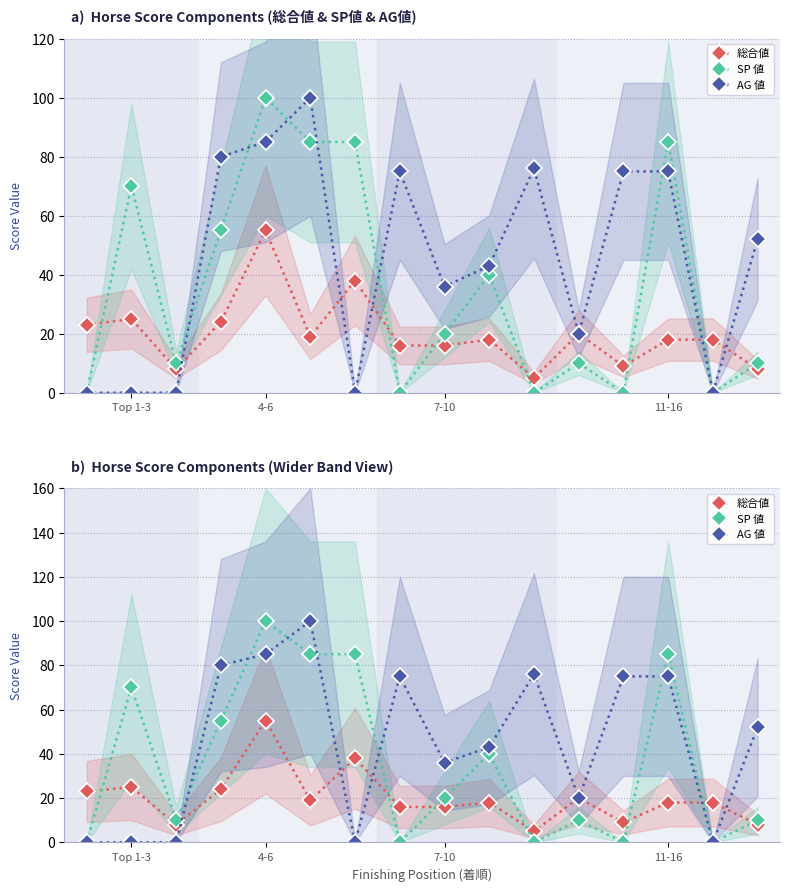

True or false: AG 値 and 総合値 cross at least once.

True